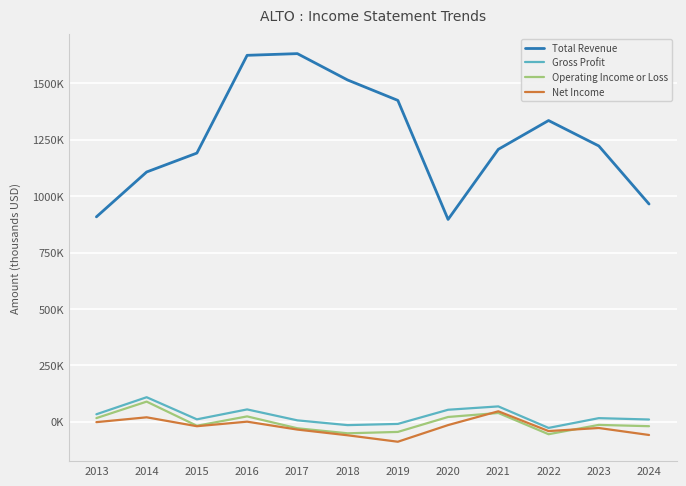

The value of Total Revenue at 2013 is 908400. True or false?

True